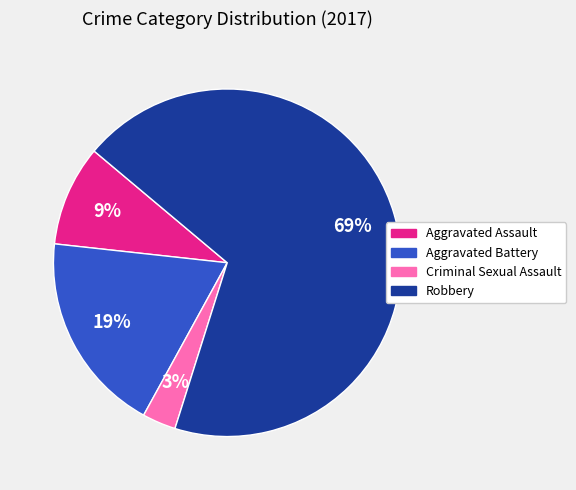

To the nearest percent, what is the difference between the largest and smallest slice percentages?

66%